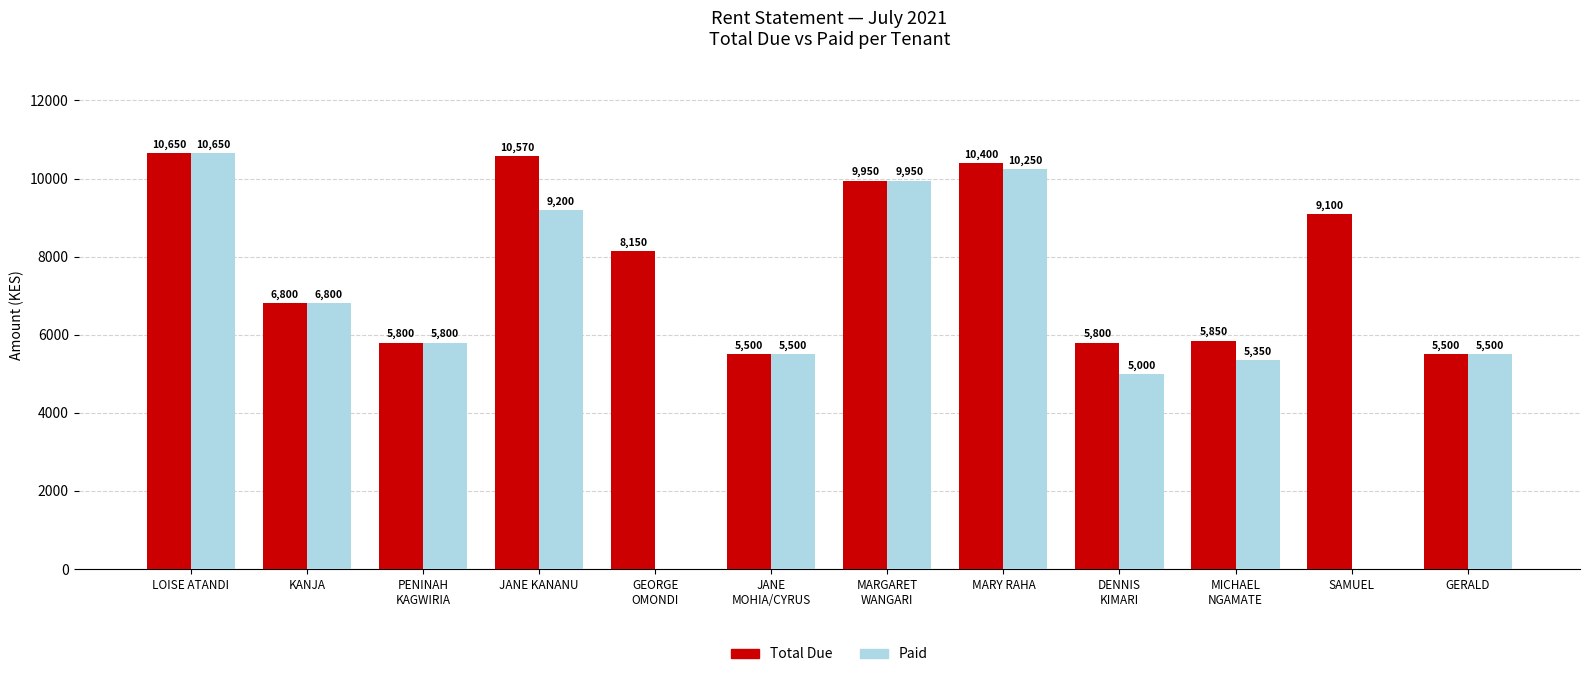

Which category has the highest value across all series?

LOISE ATANDI